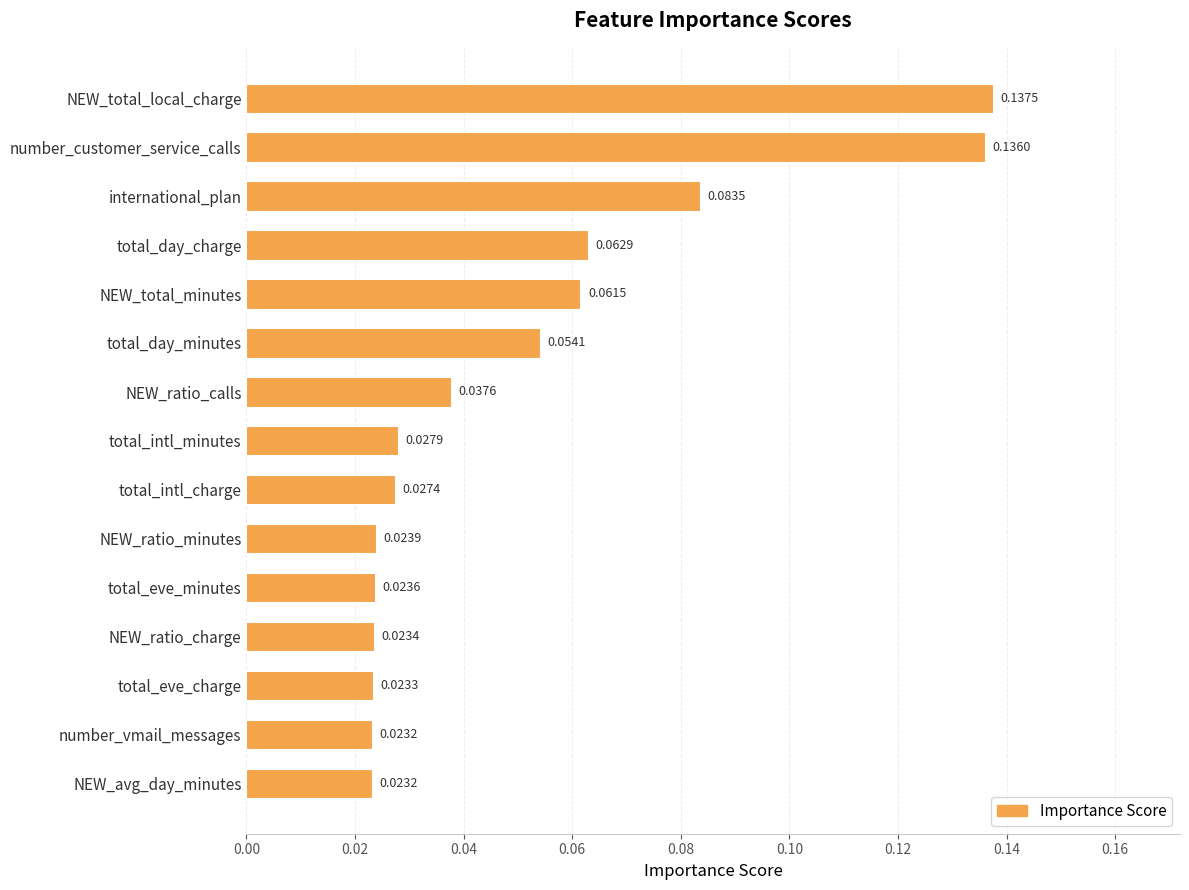

At which category does the chart reach its peak across all series?

NEW_total_local_charge